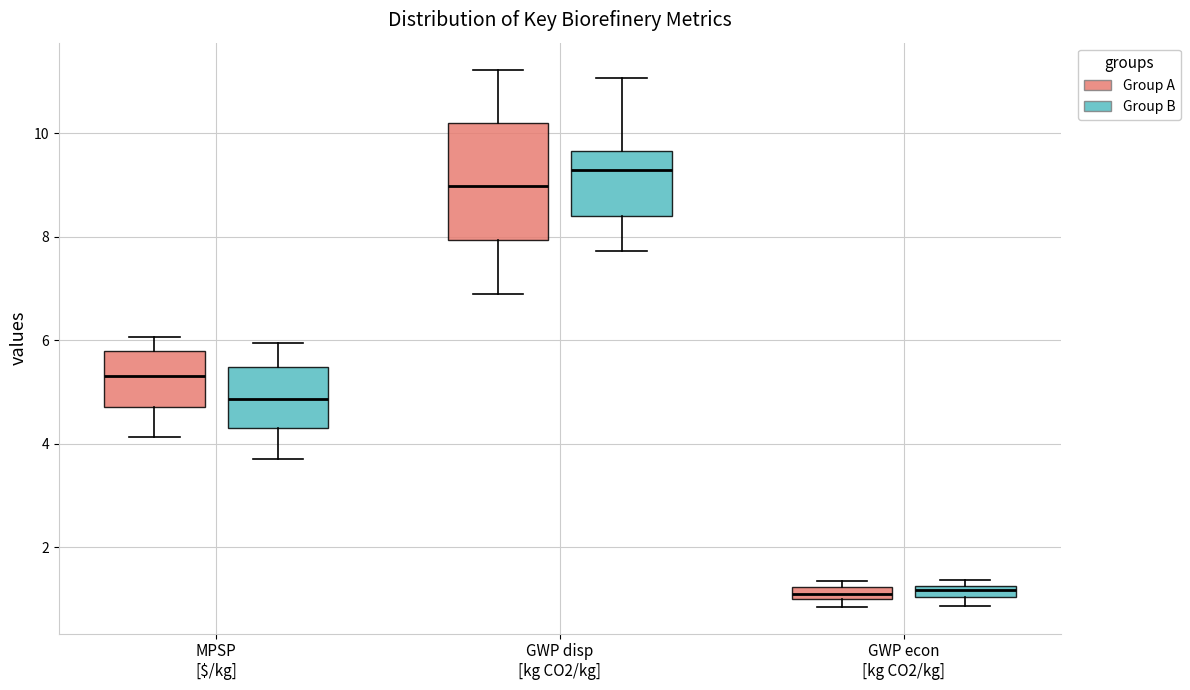

Which box has the highest median line?

GWP disp [kg CO2/kg] (Group B)